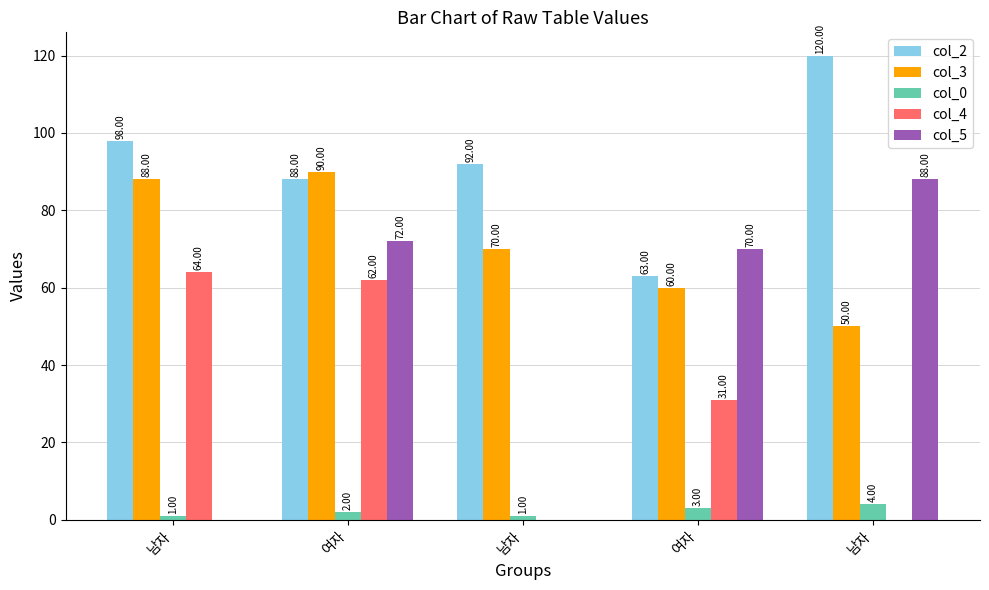

What is the spread (max minus min) of values at 남자?

98